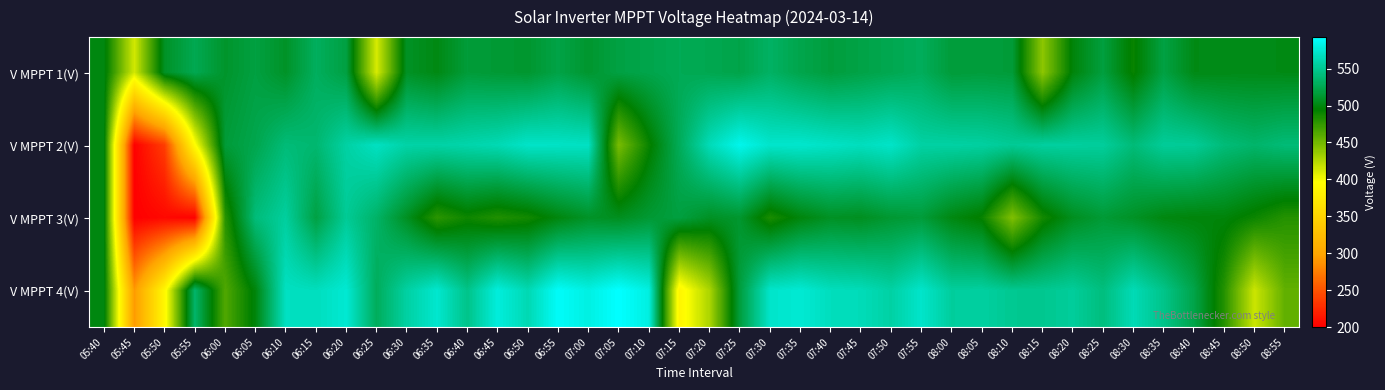

What is the minimum value shown in the chart?

199.9